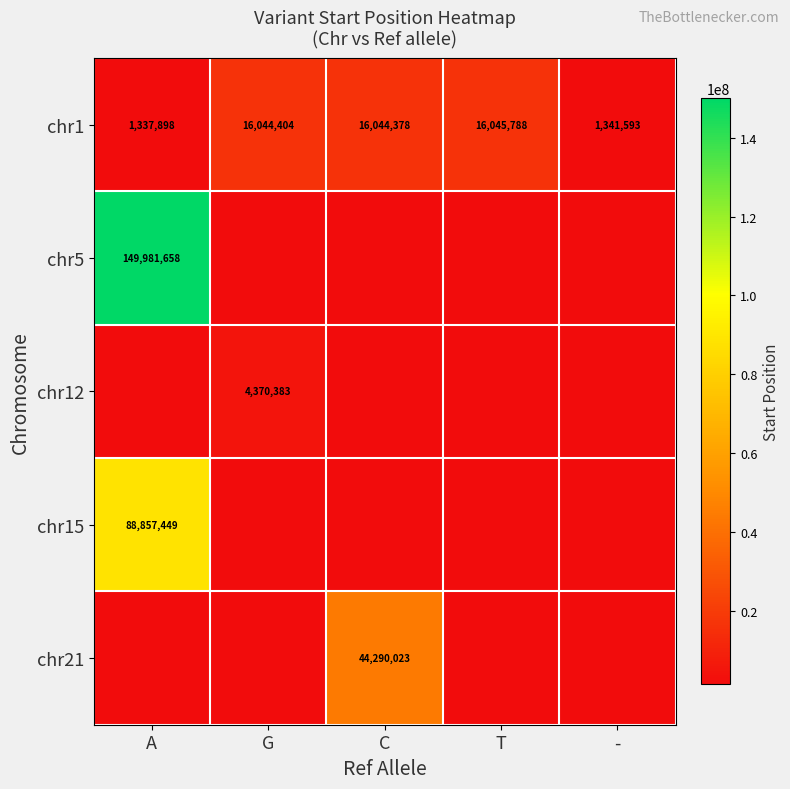

What value does the chr1 series have at T, to the nearest 10?

16045790